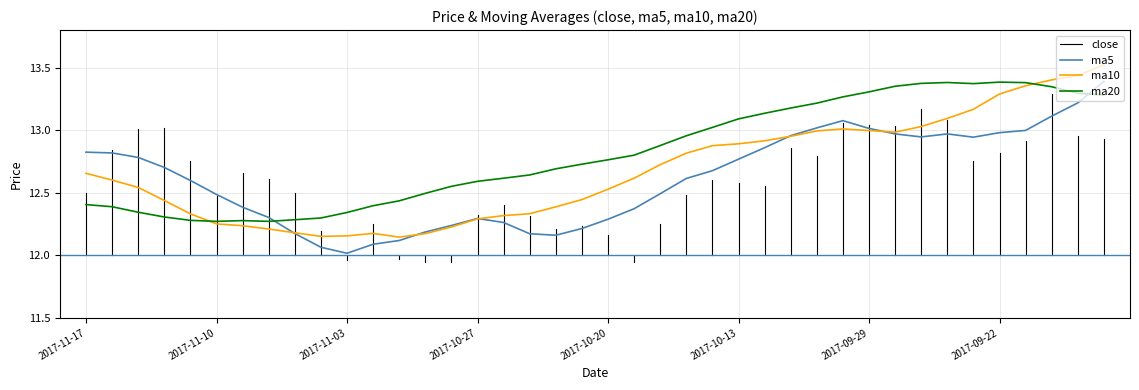

How many interior local valleys does the ma10 series have?

3